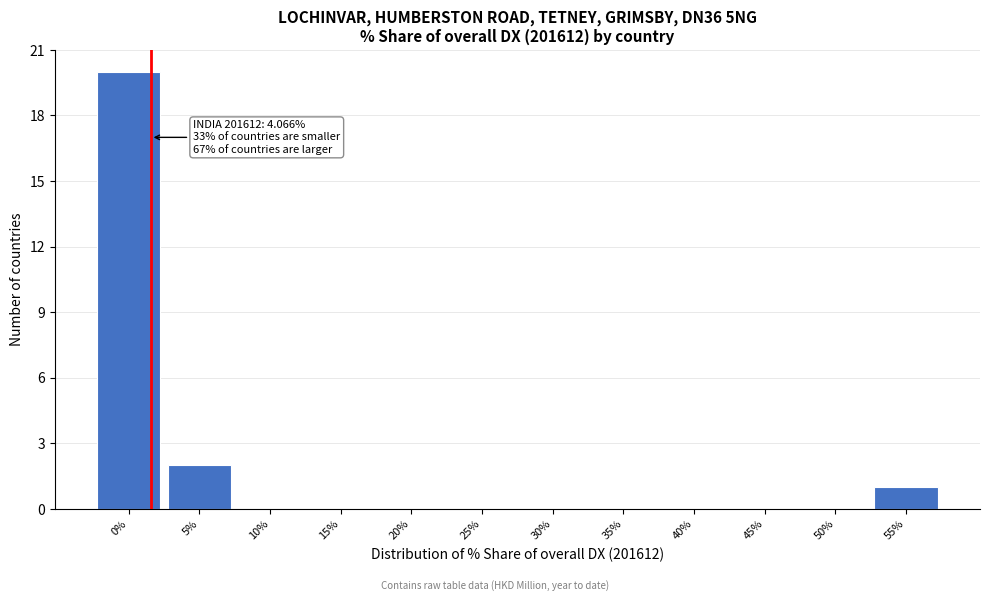

Reading right to left, transcribe all the data shown in this chart.

55%=1	50%=0	45%=0	40%=0	35%=0	30%=0	25%=0	20%=0	15%=0	10%=0	5%=2	0%=20